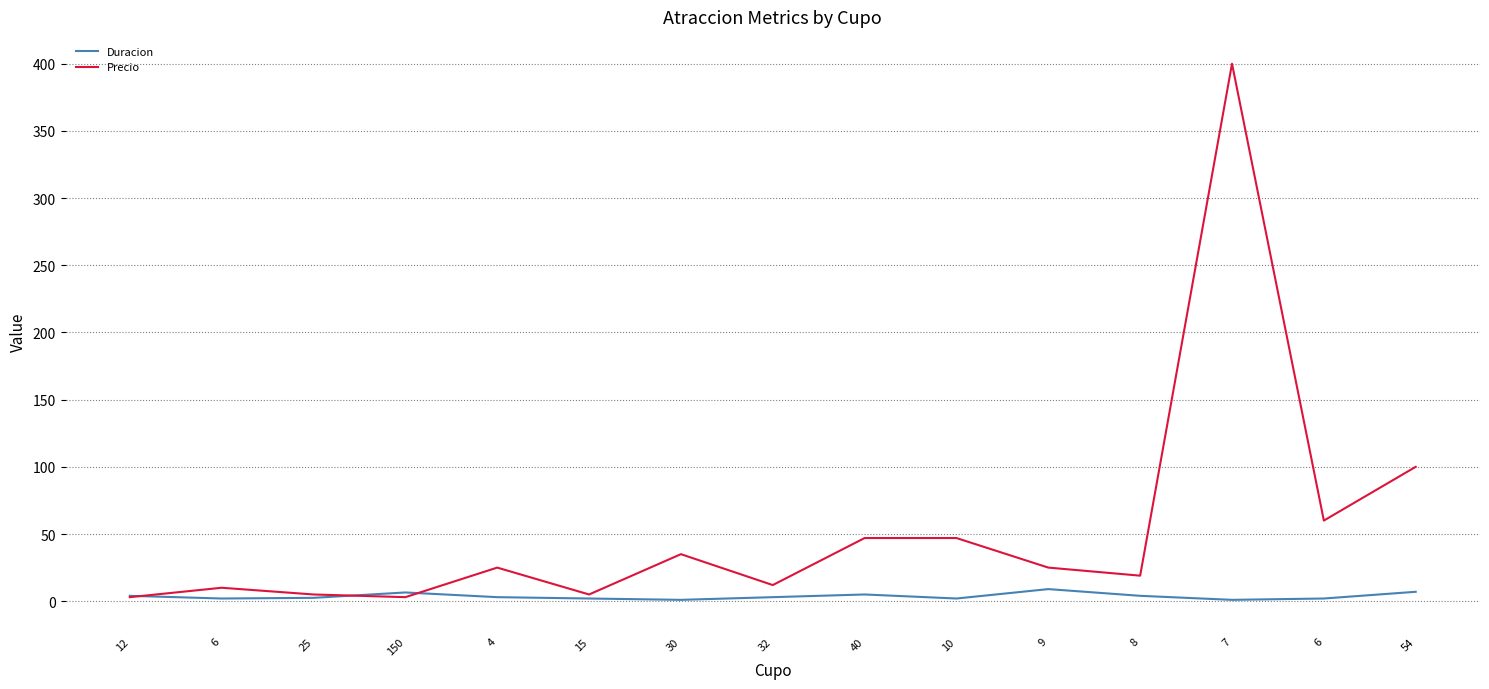

Is it true that Duracion equals 1.3 at 4?

False